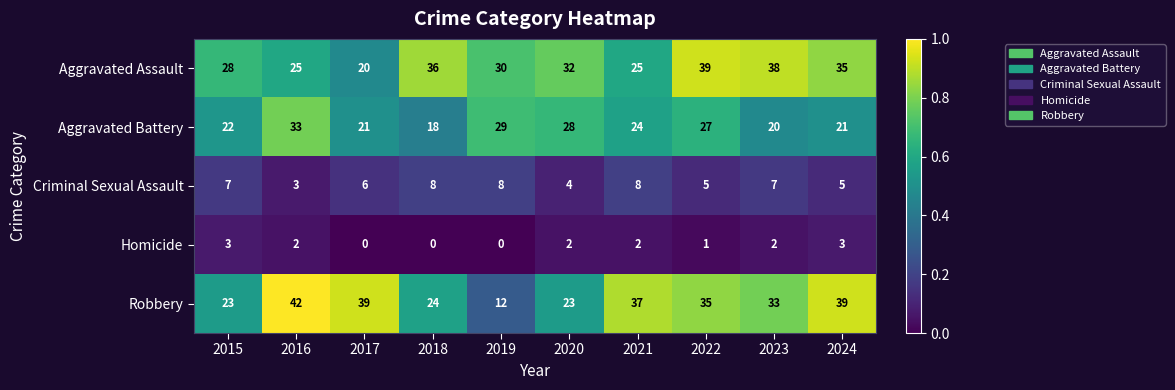

How many series are shown in this chart?

5